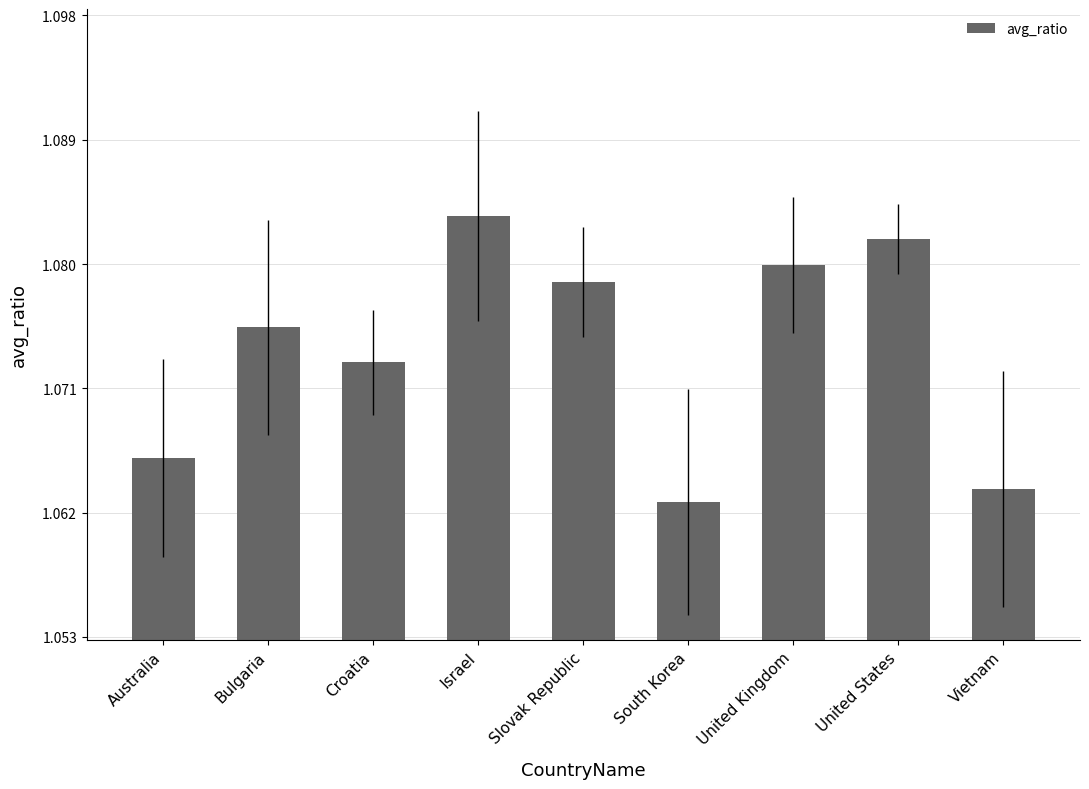

Which category has the lowest value across all series?

South Korea